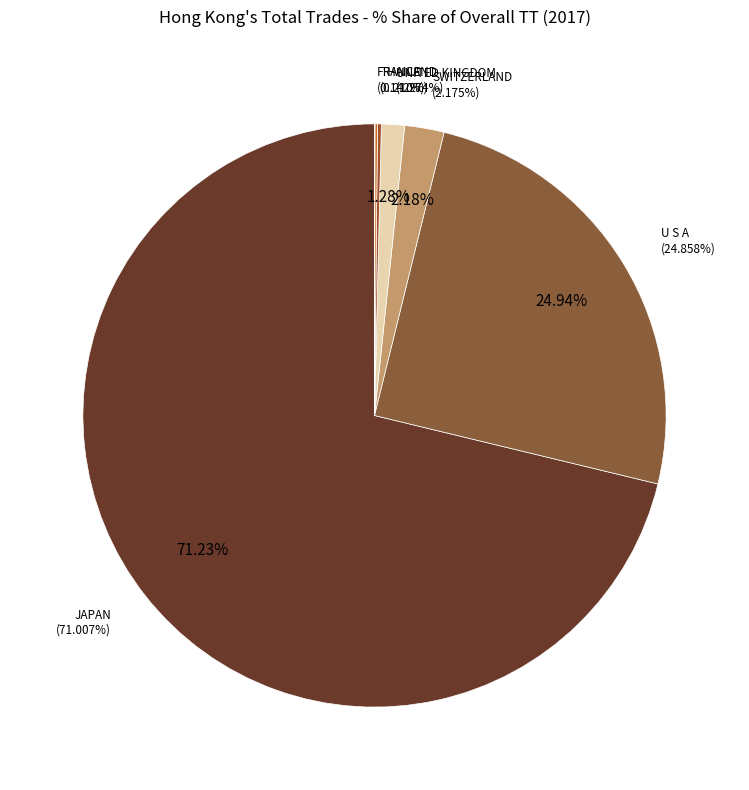

What portion of the pie excludes JAPAN?

28.8%